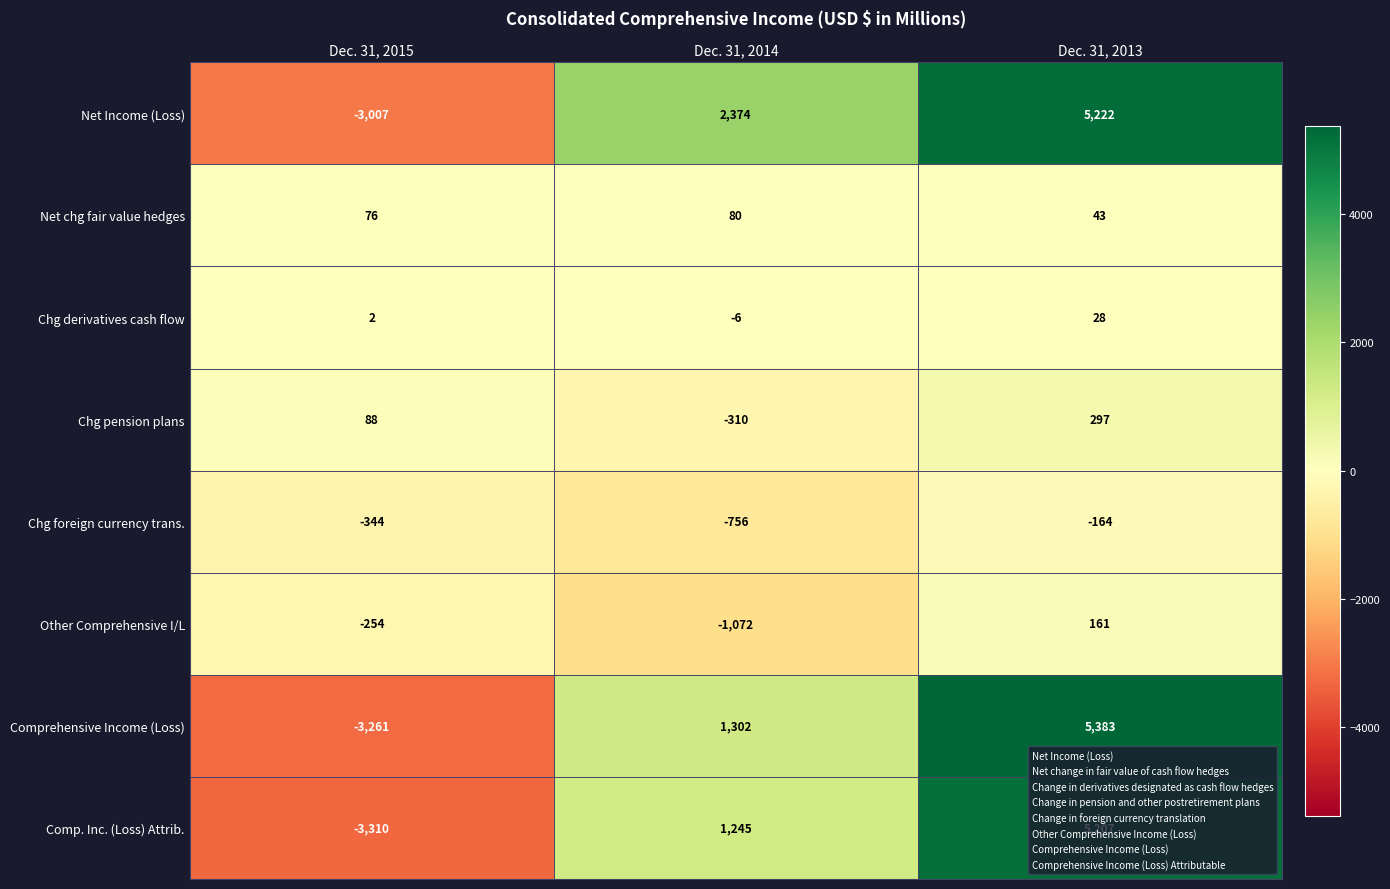

At which label does Chg pension plans reach its peak?

Dec. 31, 2013